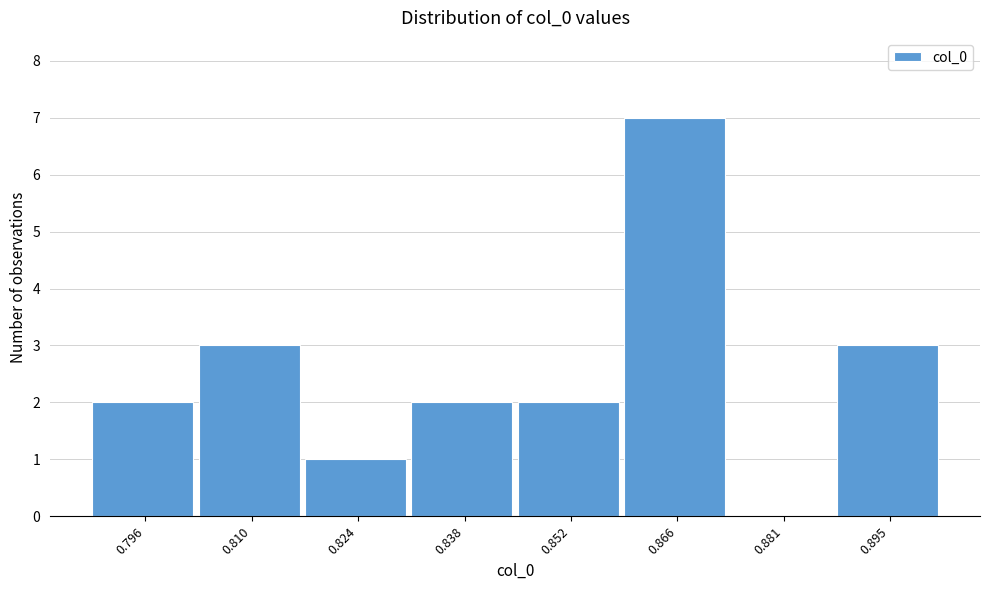

Reading left to right, what are all the values shown in this chart?

0.796=2	0.810=3	0.824=1	0.838=2	0.852=2	0.866=7	0.881=0	0.895=3